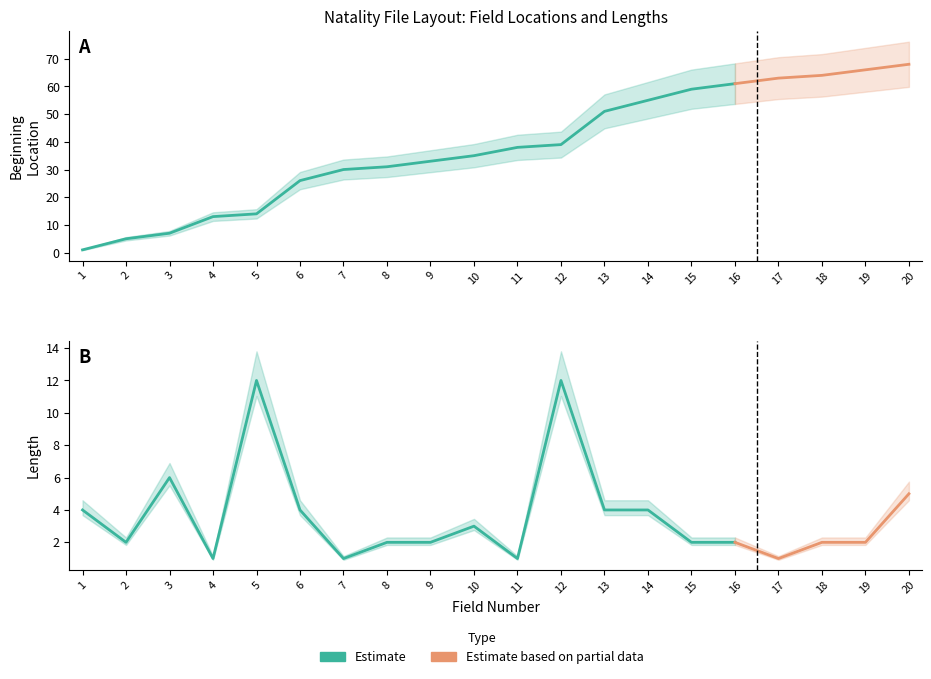

How many values in the Beginning Location series are below 38?

10